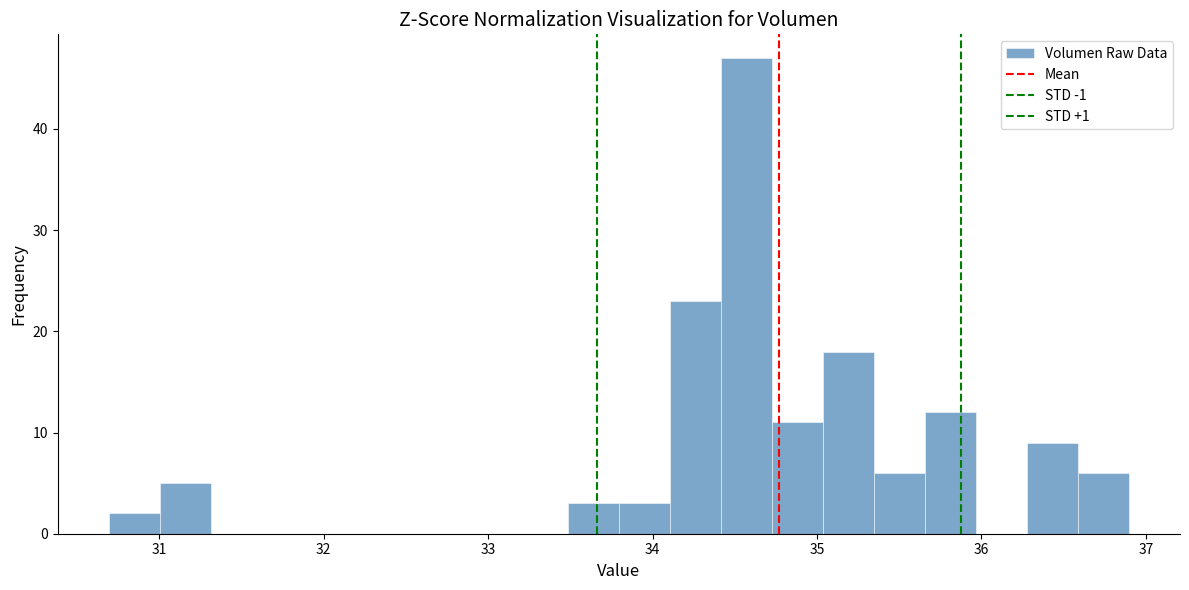

Around what value on the x-axis is the tallest bar? Give the approximate position of its centre, as read against the axis.

34.6